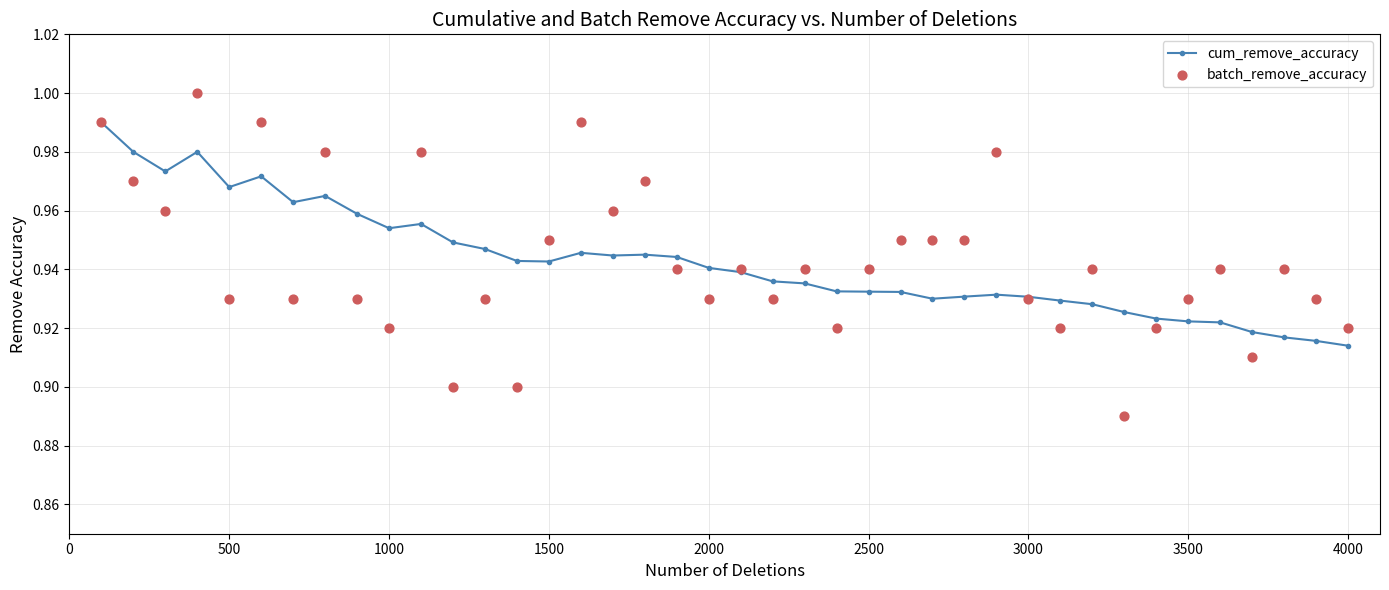

Which series has the widest spread of Y values?

batch_remove_accuracy